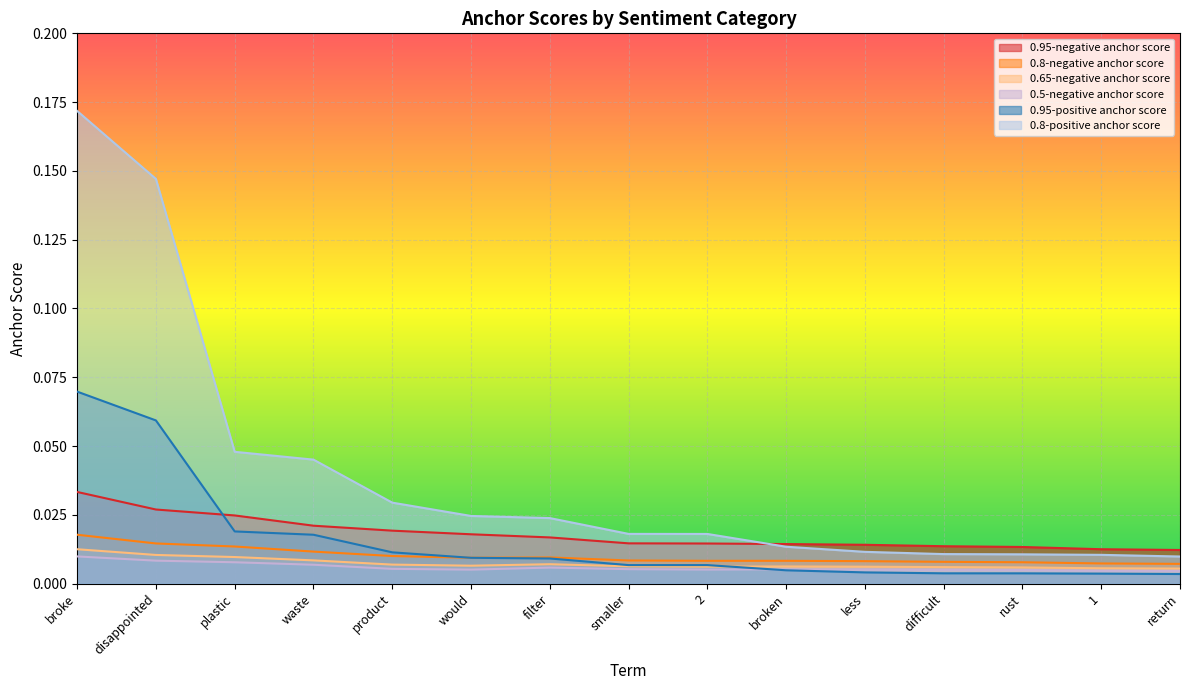

Which category has the lowest value across all series?

return